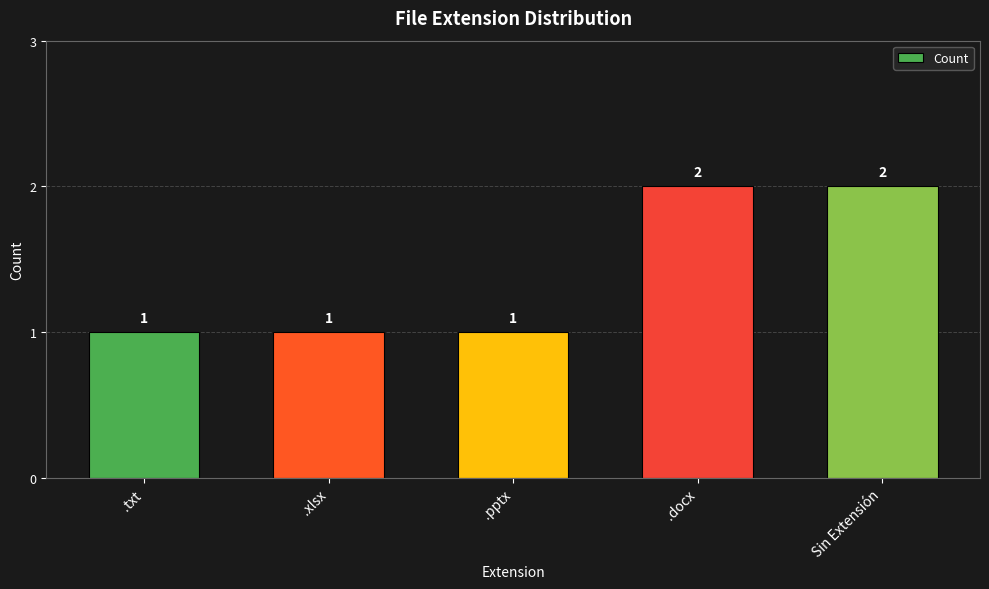

True or false: the data shows 2 at .xlsx.

False